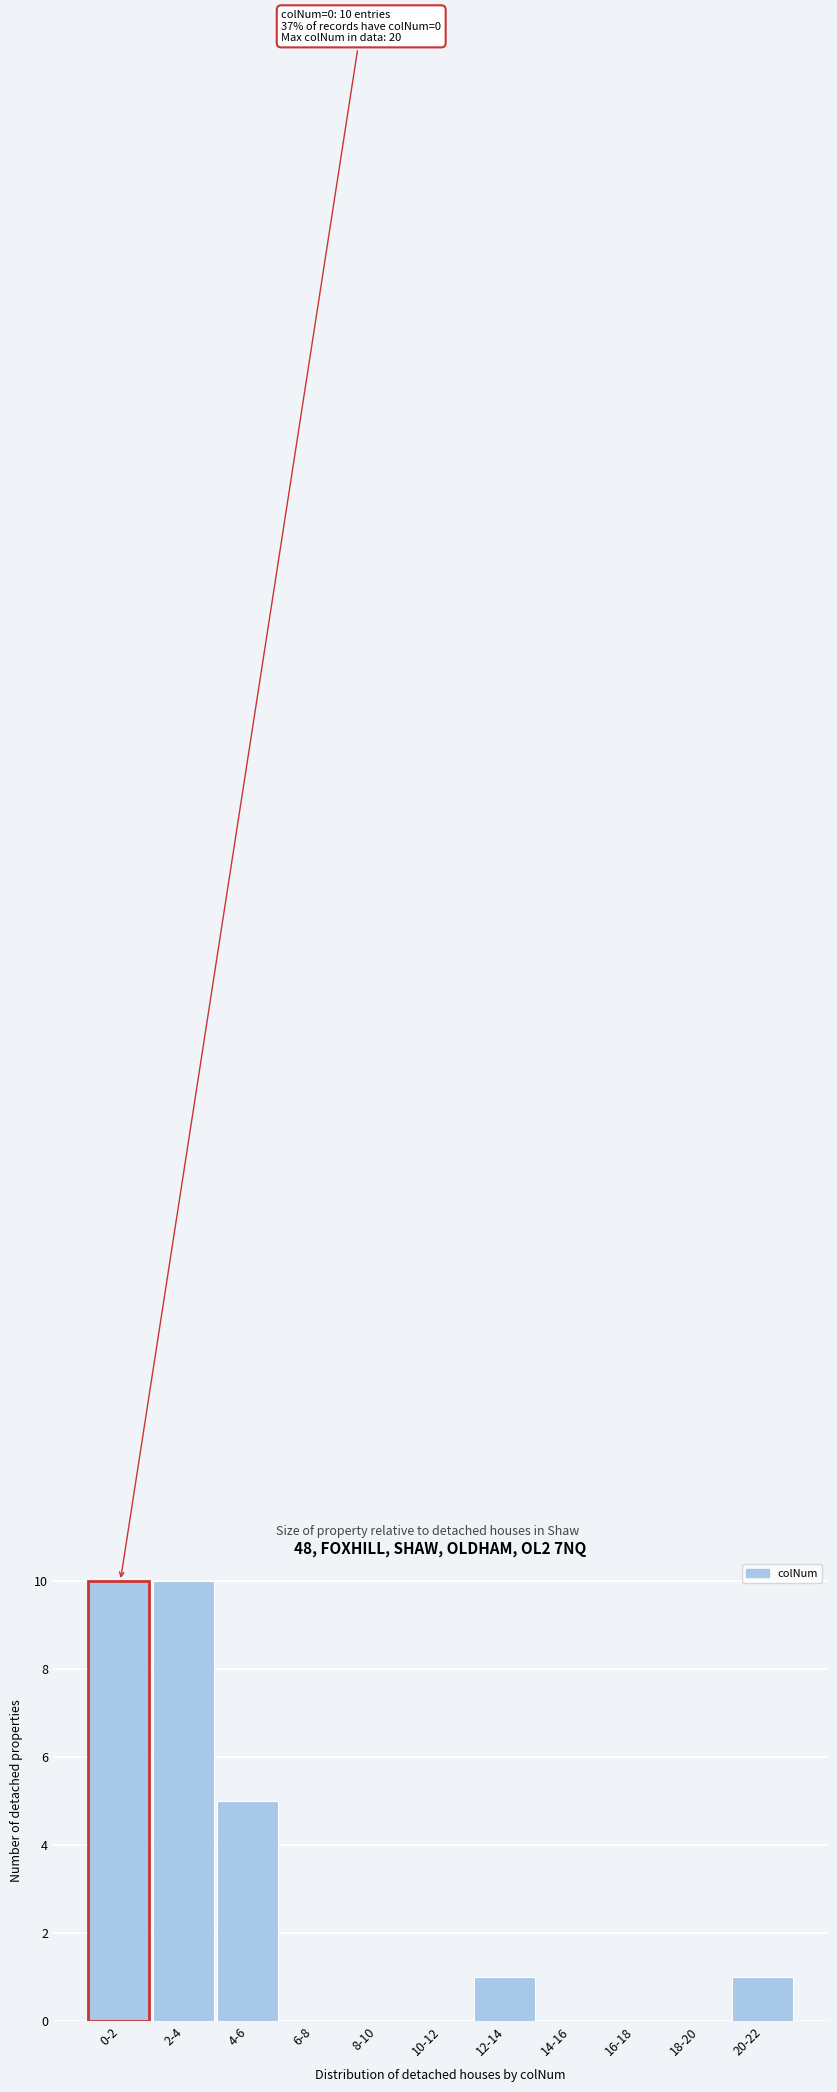

Reading left to right, transcribe all the data shown in this chart.

0-2=10	2-4=10	4-6=5	6-8=0	8-10=0	10-12=0	12-14=1	14-16=0	16-18=0	18-20=0	20-22=1